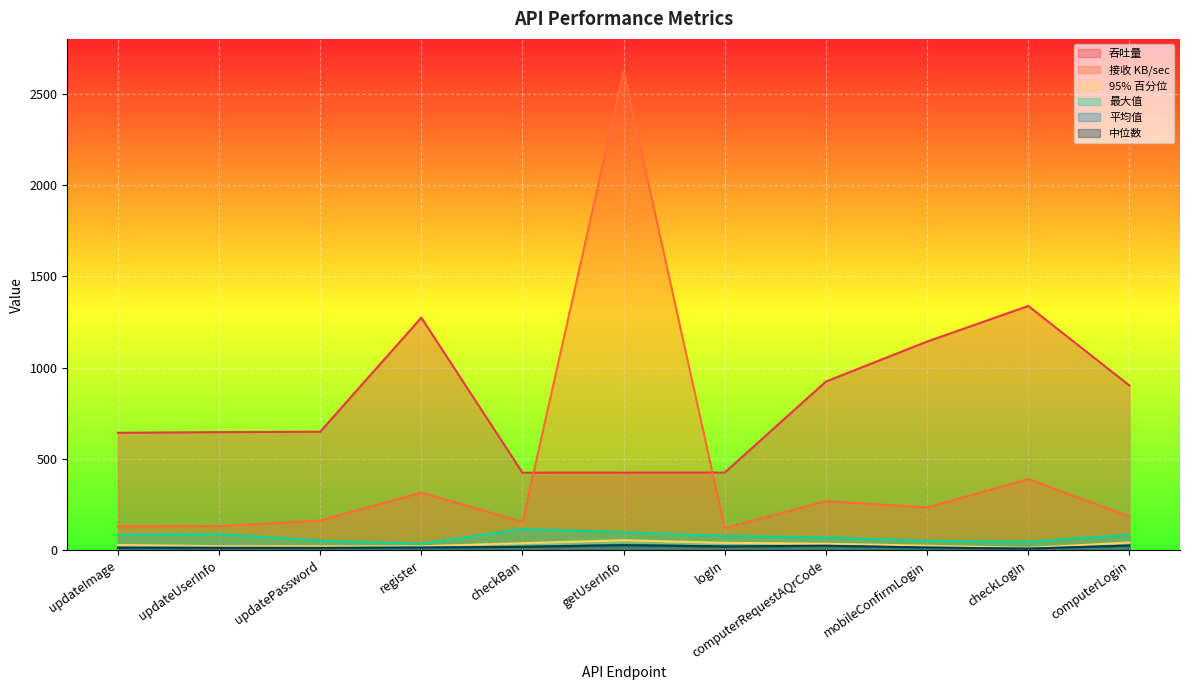

How many series are shown in this chart?

6